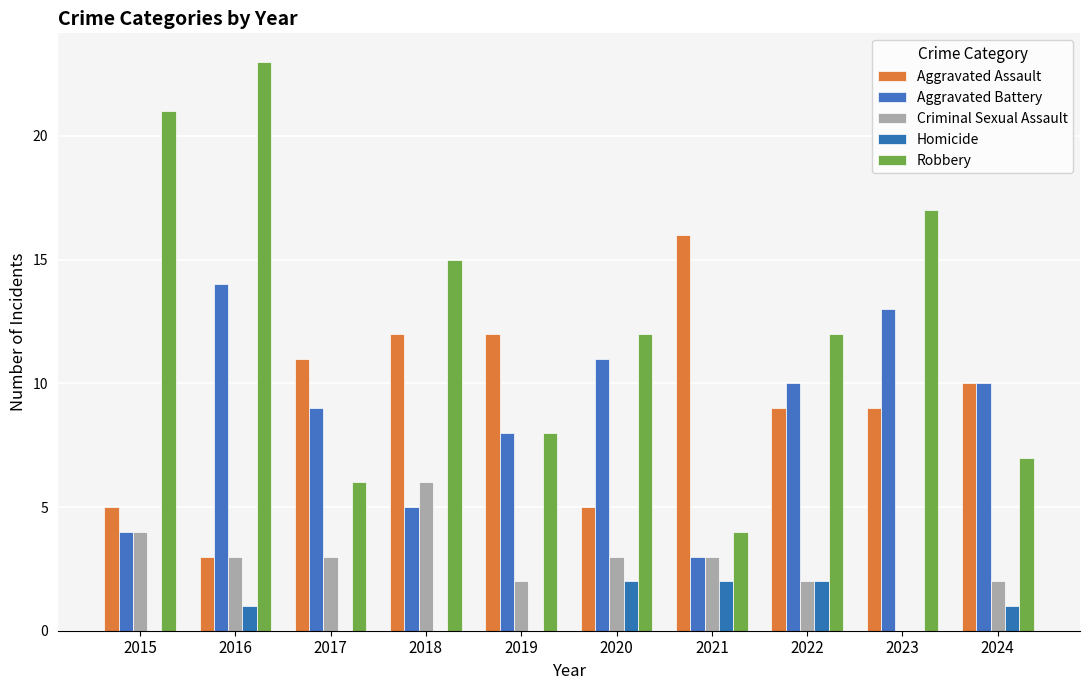

The value of Criminal Sexual Assault at 2023 is 0. True or false?

True